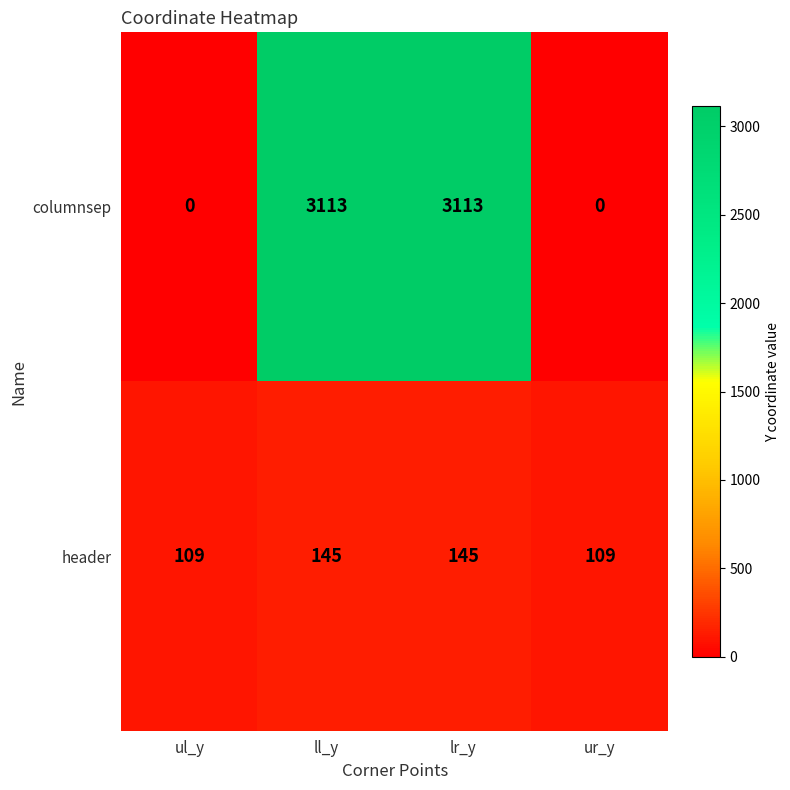

True or false: columnsep has a value of 0 at ul_y.

True